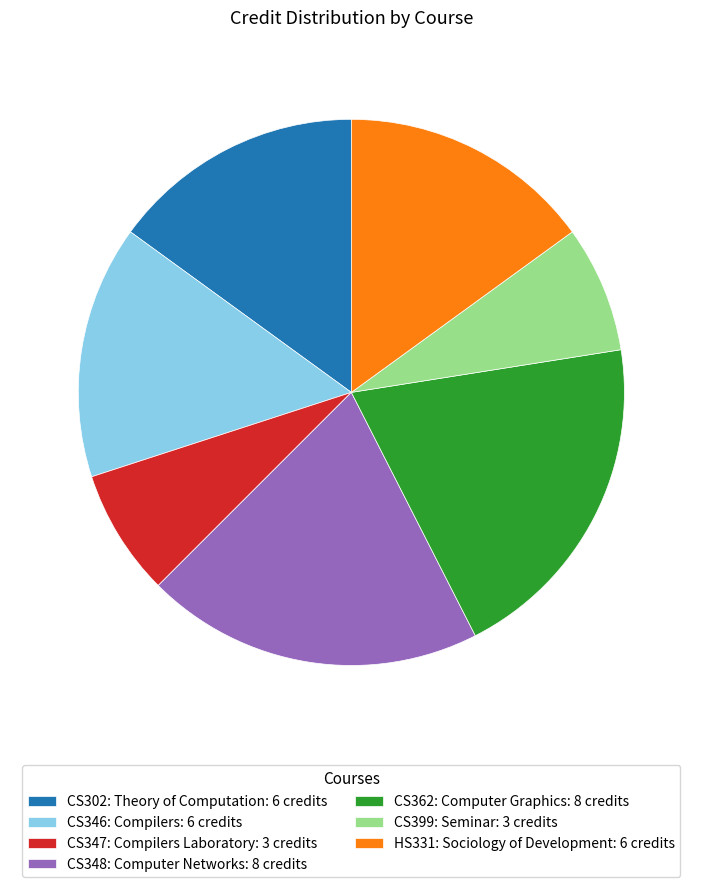

Which has a higher value, CS347: Compilers Laboratory or CS348: Computer Networks?

CS348: Computer Networks